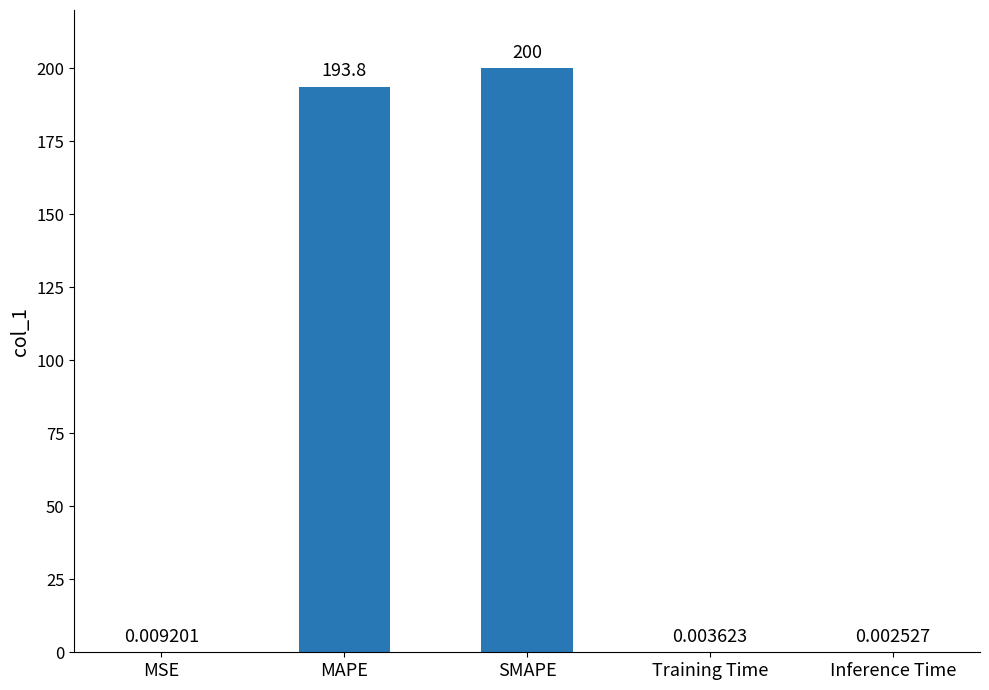

True or false: the data shows 193.8 at MAPE.

True